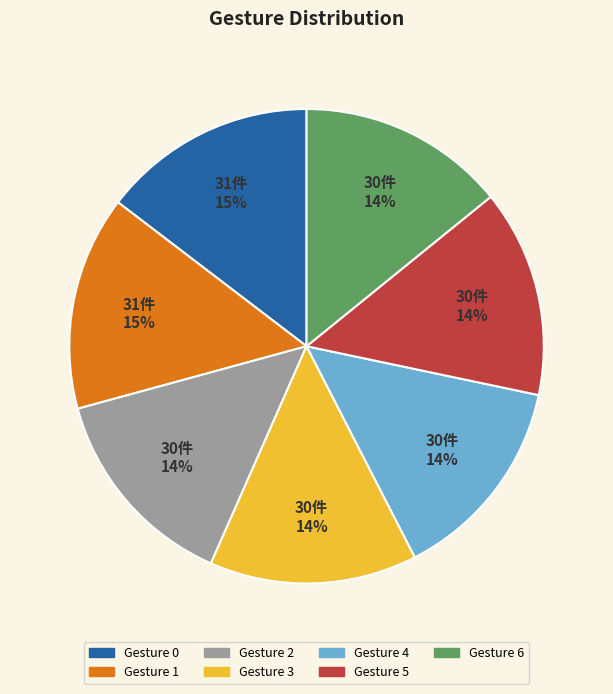

Combined, do Gesture 2 and Gesture 3 account for over 50%?

No